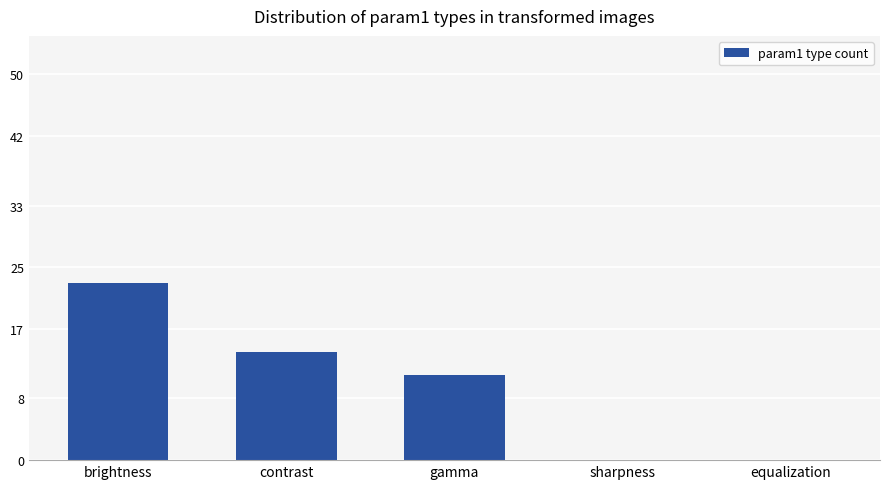

Count the number of data series in this chart.

1